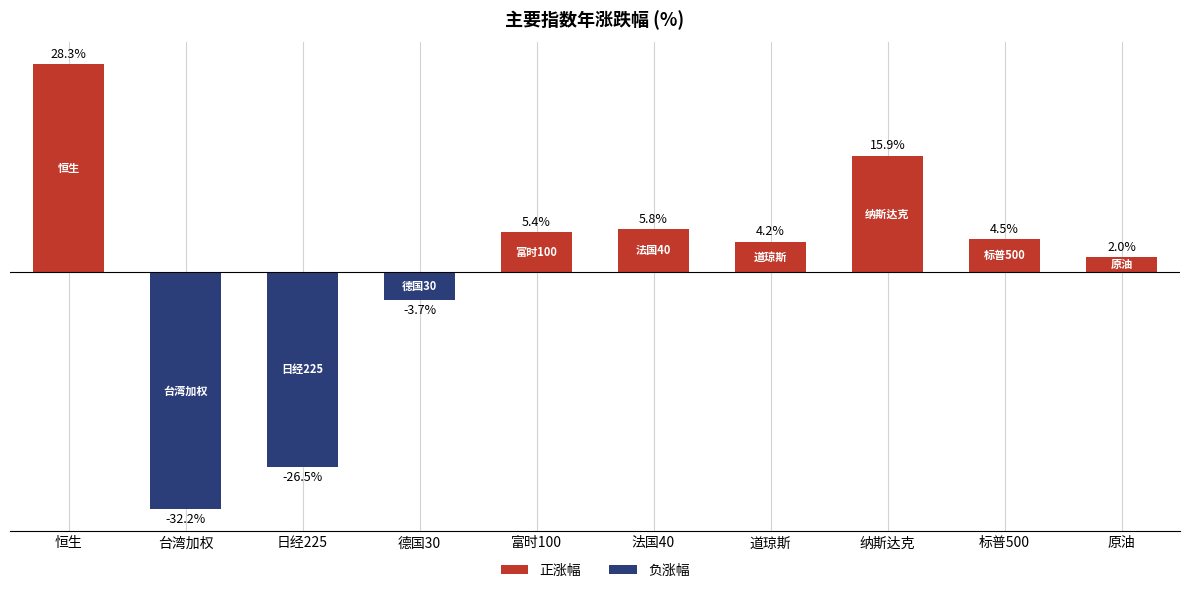

At how many categories does at least one series exceed 0?

7